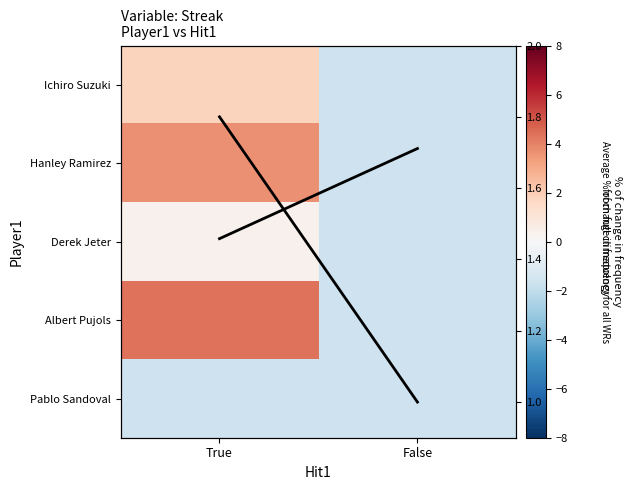

Which category has the highest value across all series?

True